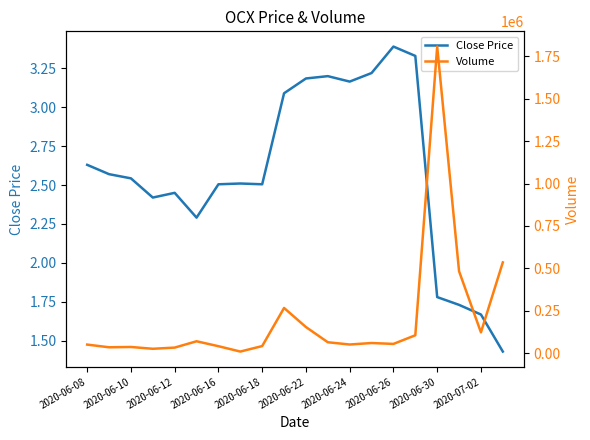

Where is Close Price nearest to the value 2?

2020-06-30